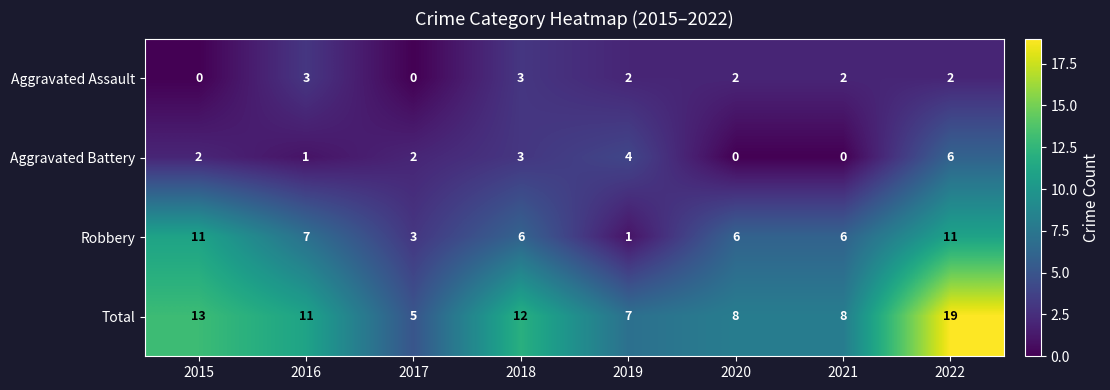

How many positive values does the Aggravated Assault series have?

6